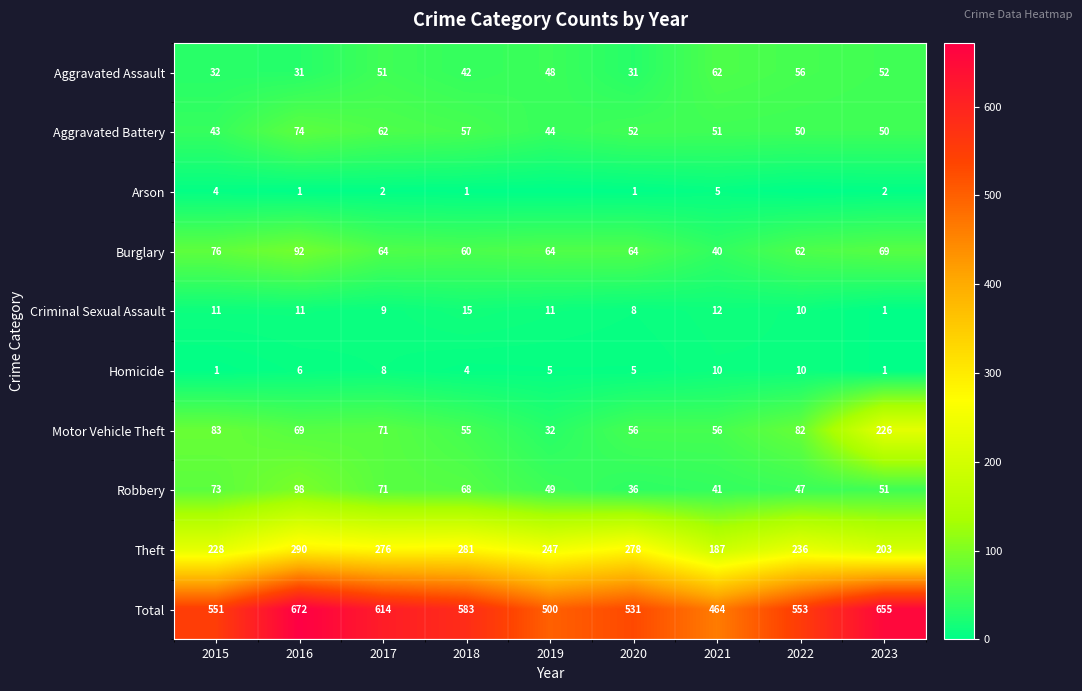

What is the spread (max minus min) of values at 2017?

612